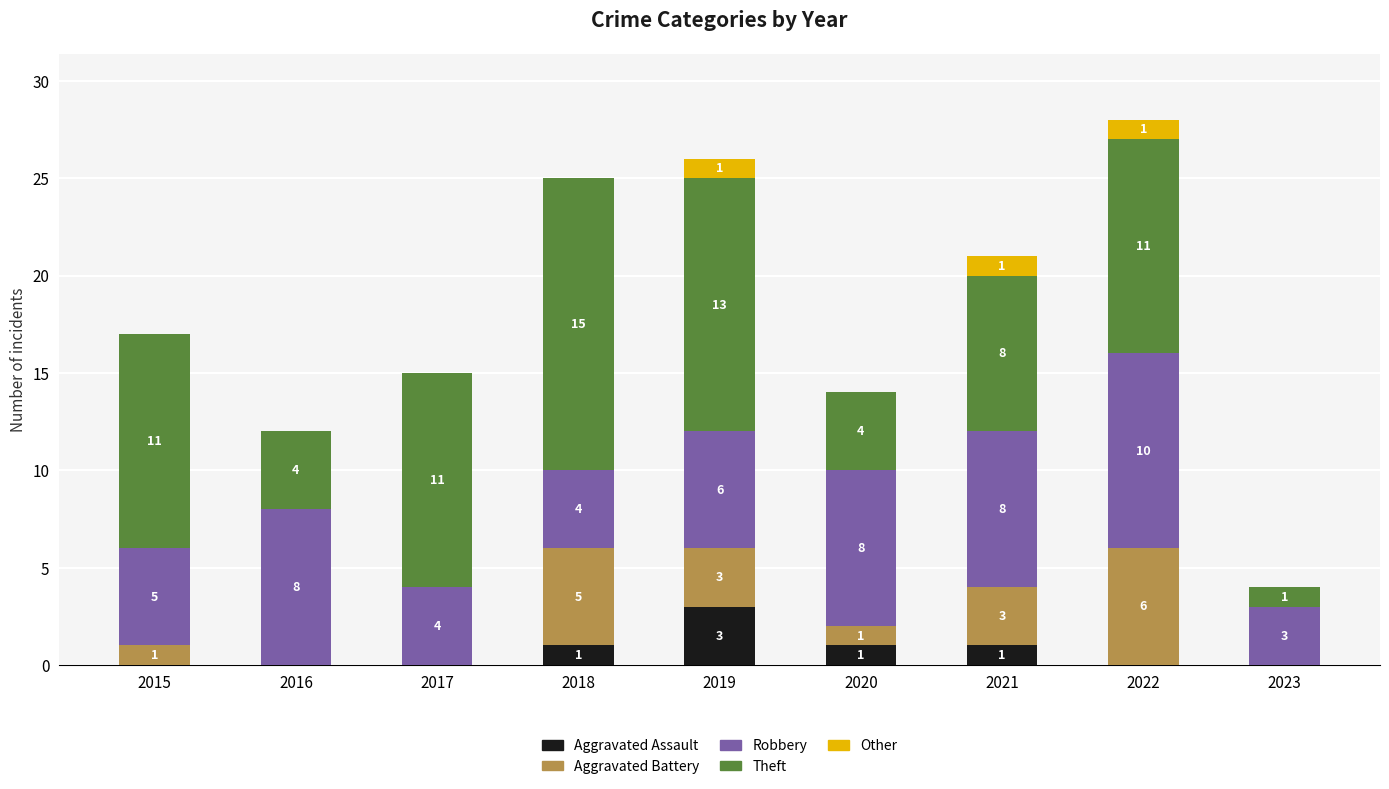

How many distinct data groups are displayed?

5